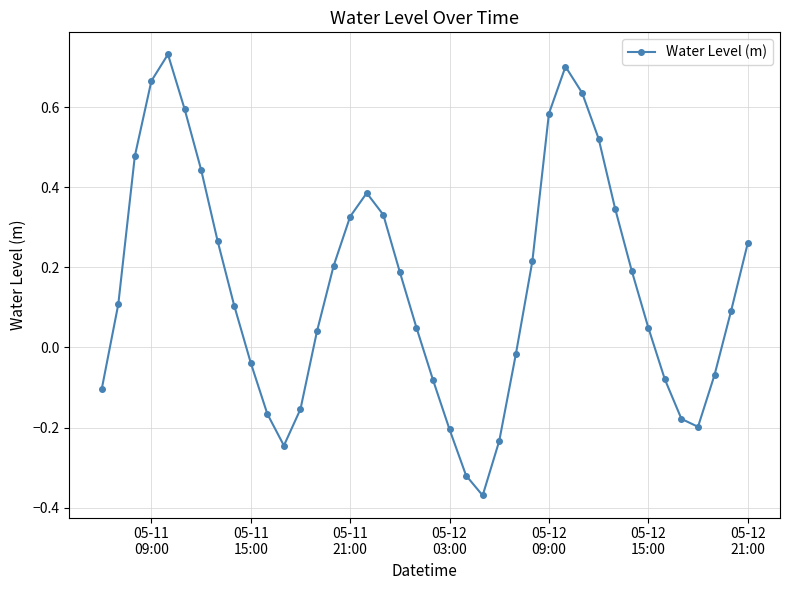

True or false: the data has more than 2 interior local peaks.

True